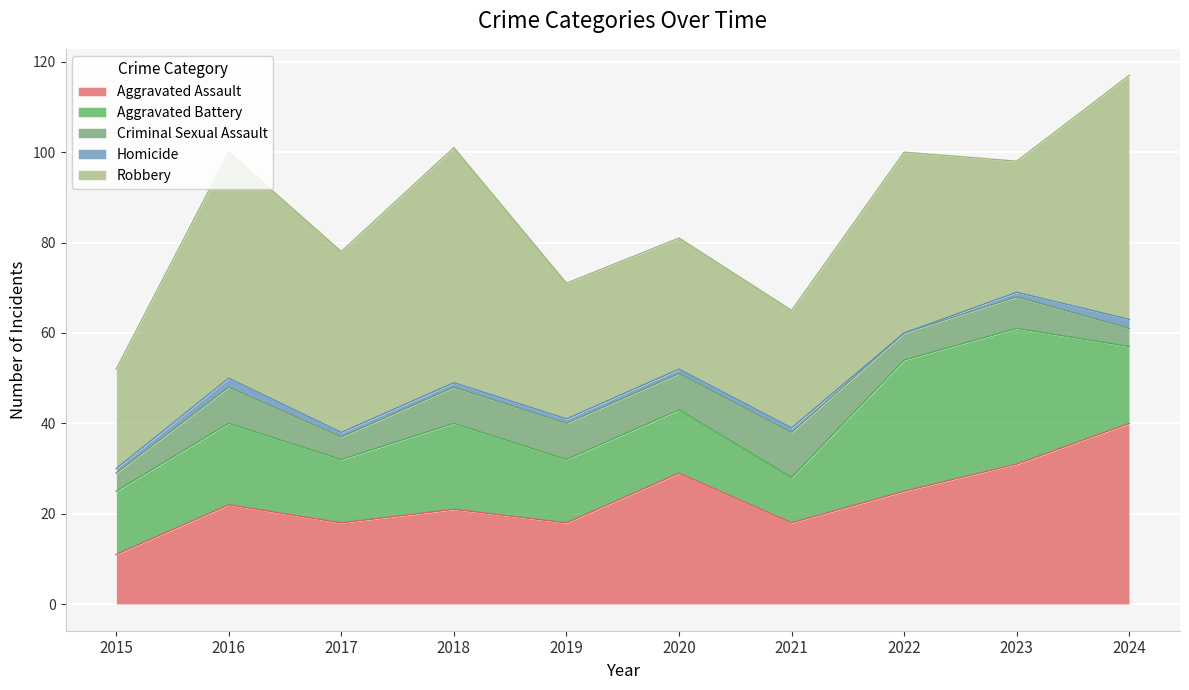

How many data points does each series have?

10